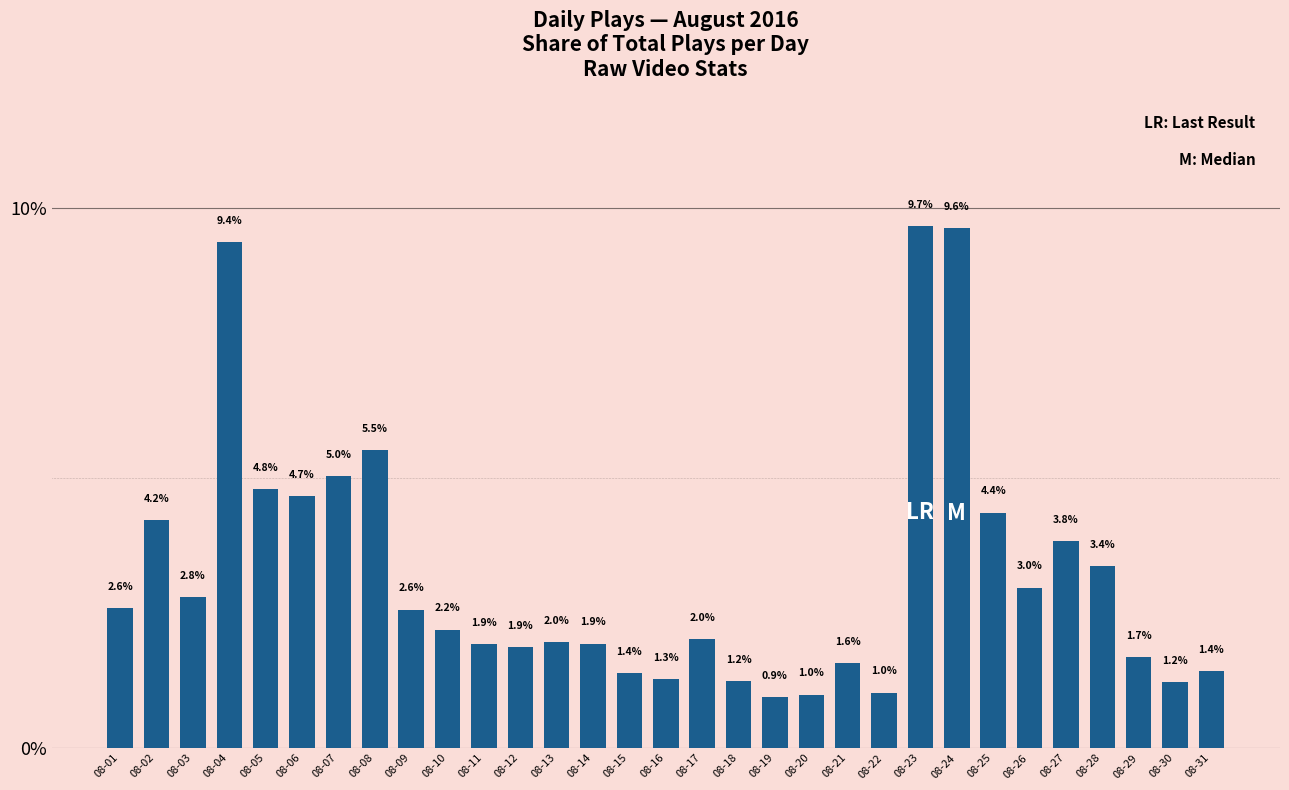

At which label does the data first exceed 2?

08-01